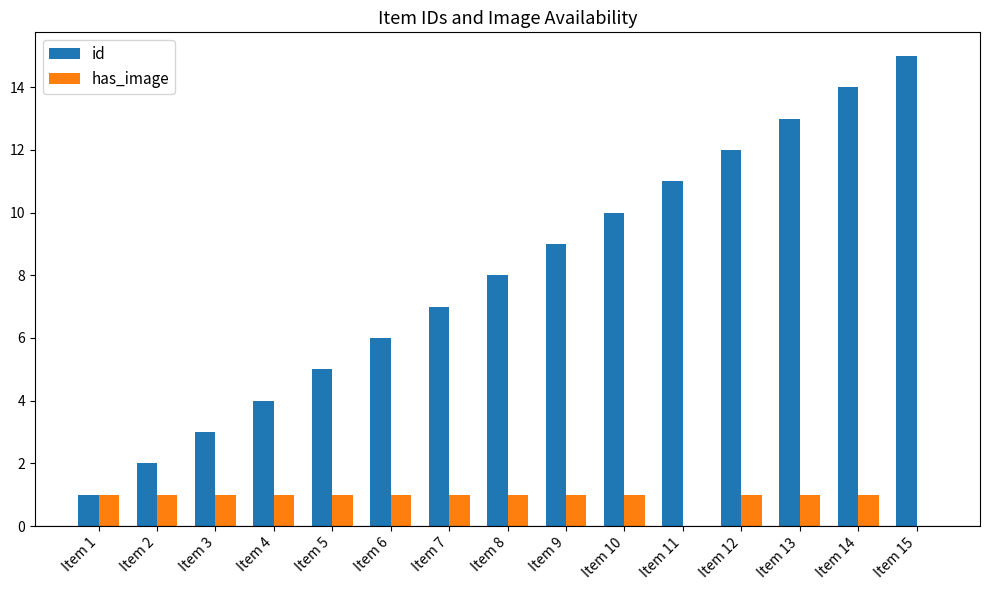

Which series has the largest total across all categories?

id